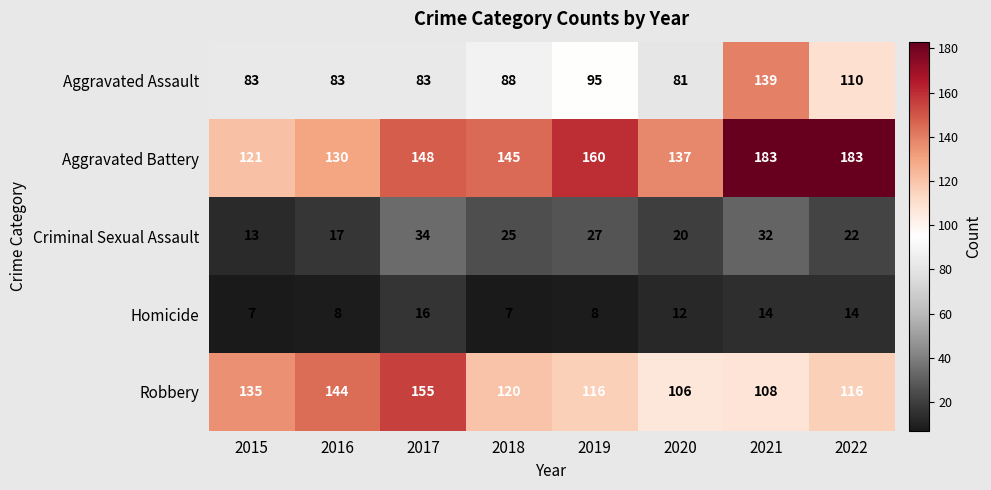

The value of Robbery at 2016 is 144. True or false?

True